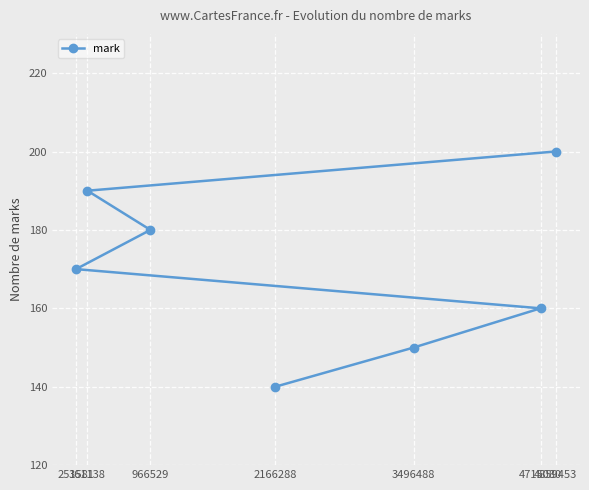

Which category has the lowest value across all series?

2166288